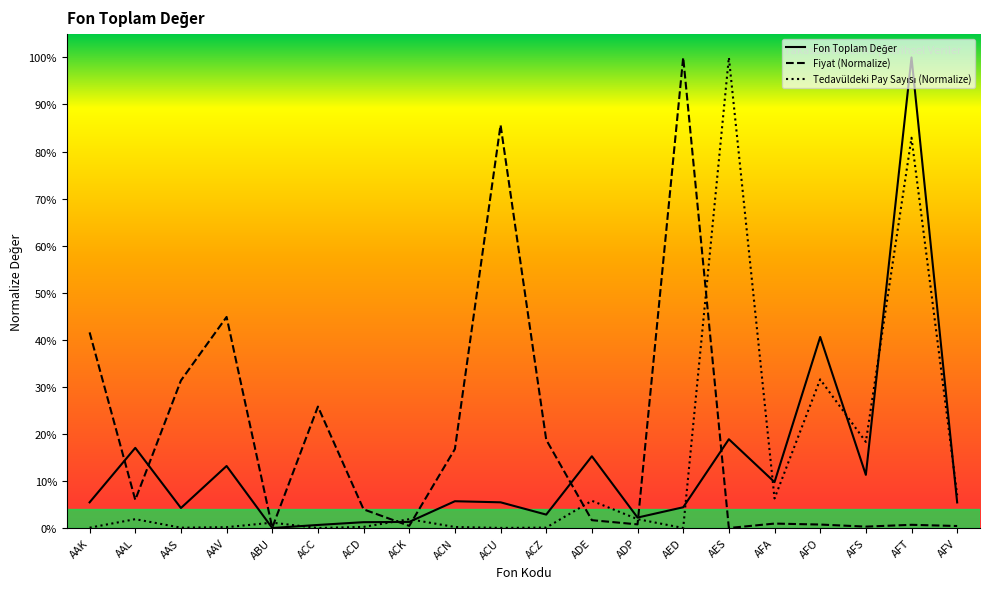

What are all the series names shown in the legend?

Fon Toplam Değer, Fiyat, Tedavüldeki Pay Sayısı